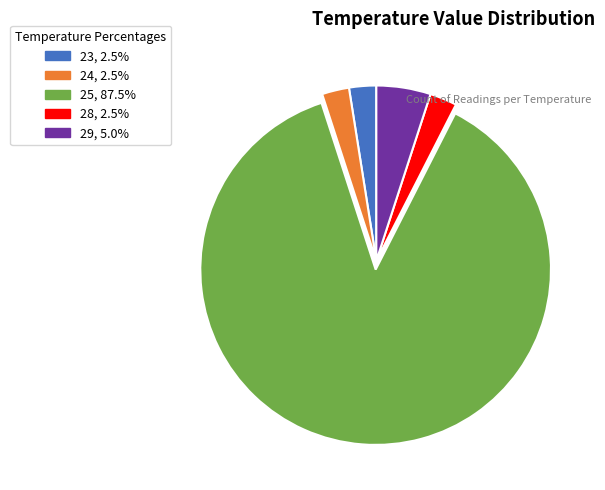

True or false: 28 accounts for 12% of the total.

False